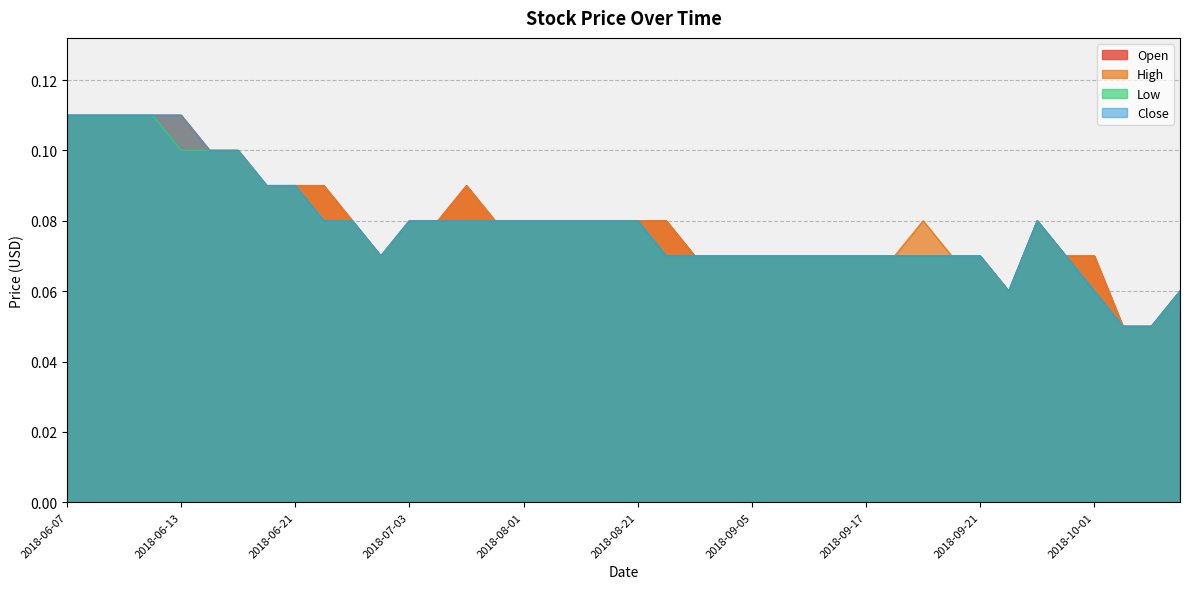

At which category is the sum across all series the highest?

2018-06-07